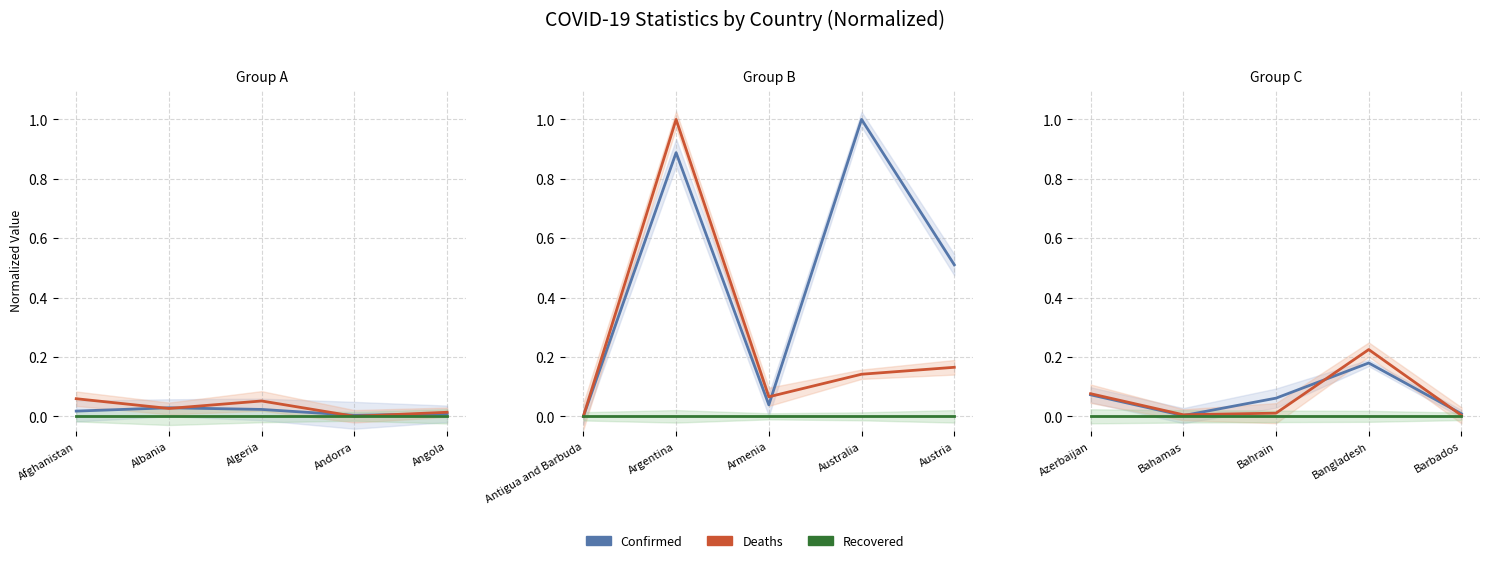

List the series in order of their peak value, highest first.

Deaths, Confirmed, Recovered